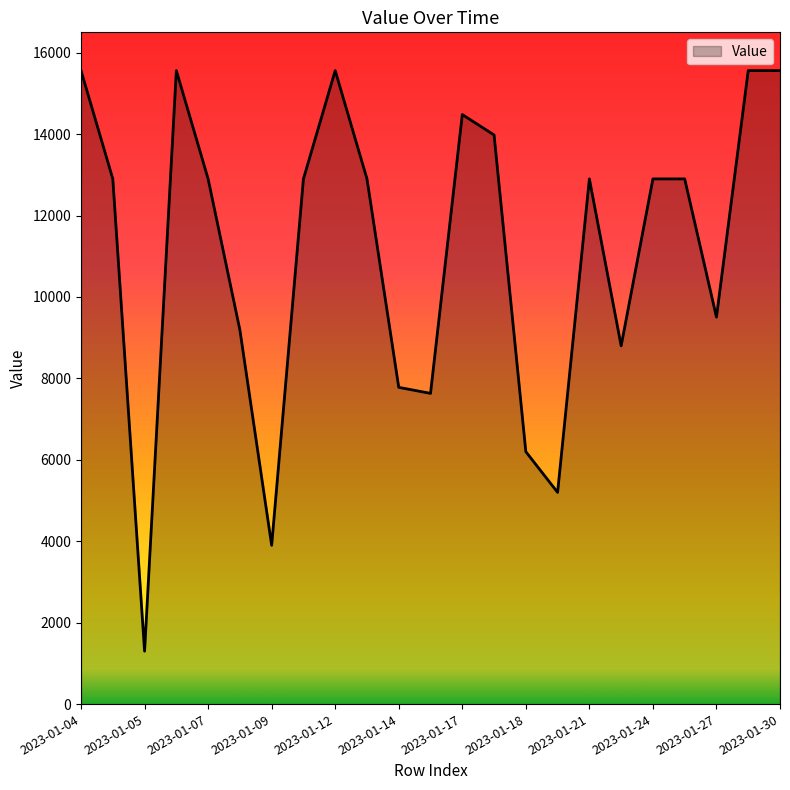

What is the minimum value shown in the chart?

1300